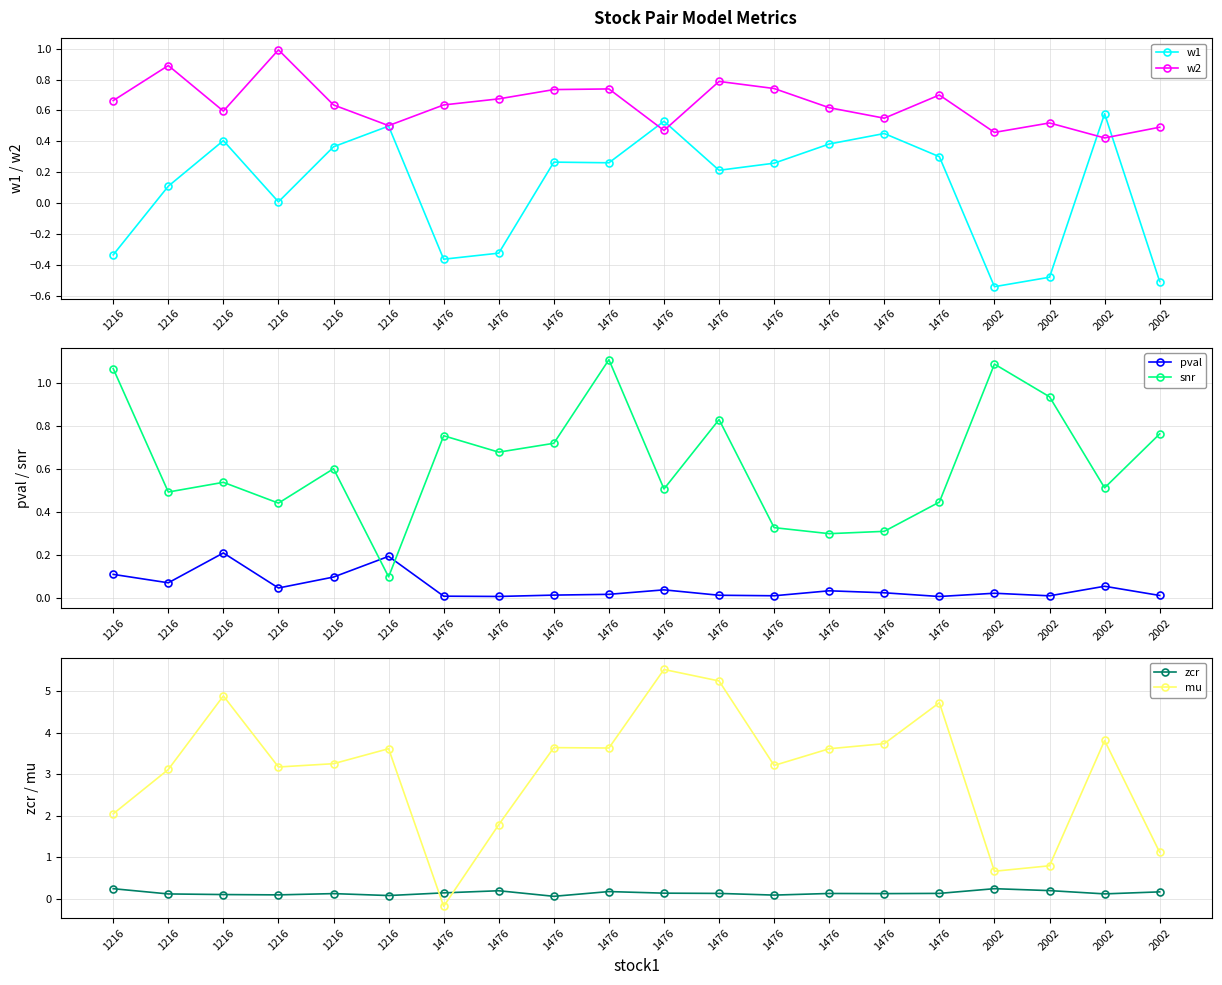

What is the approximate value of w1 at 1476?

-0.4